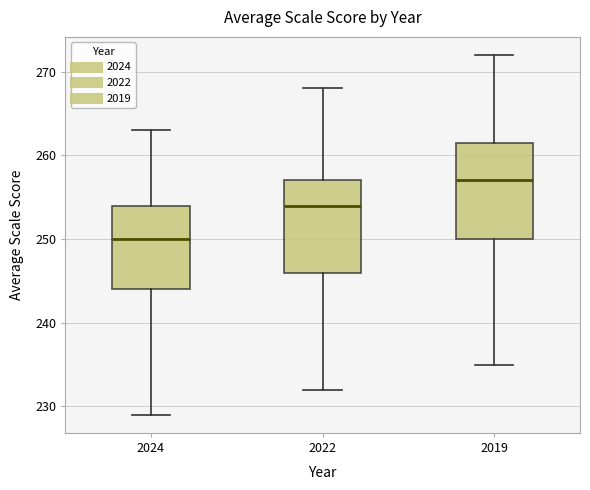

Where does the median line of the box at x = 2022 sit on the y-axis? The values are not printed on the chart, so give them approximately, as read against the axis.

254